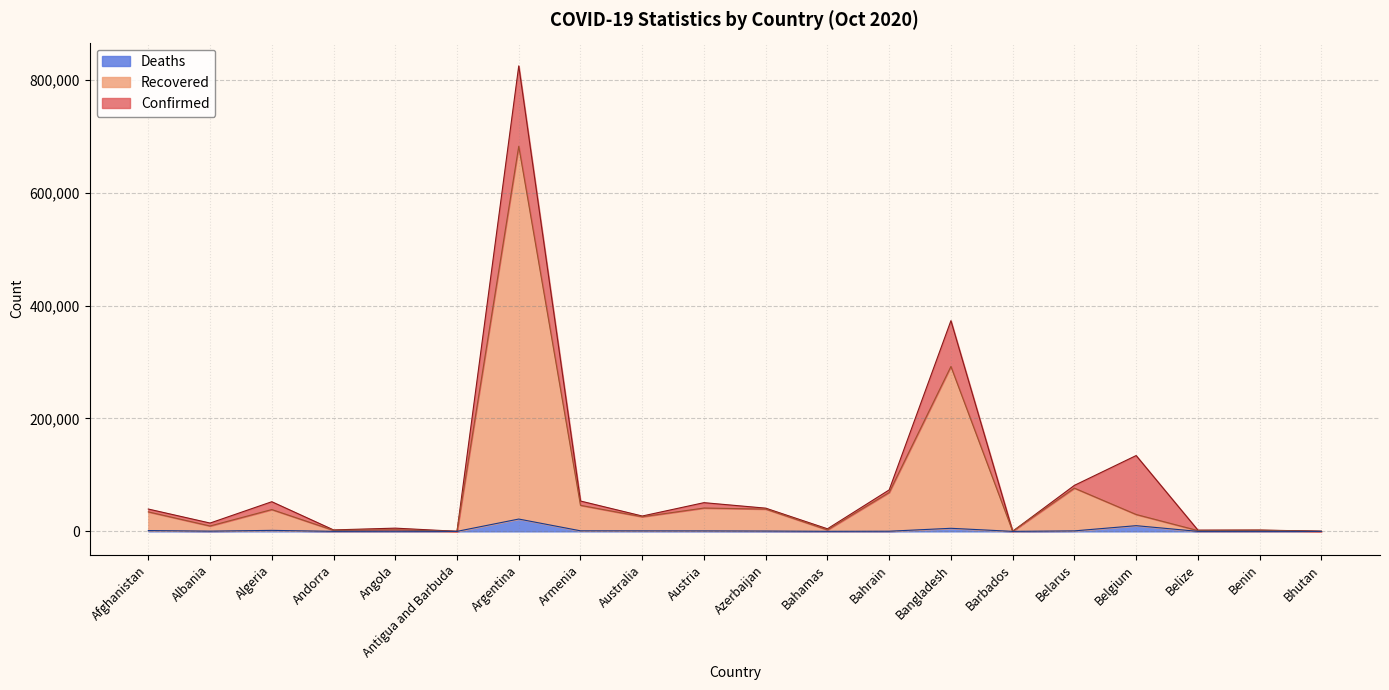

The value of Deaths at Antigua and Barbuda is 1. True or false?

False